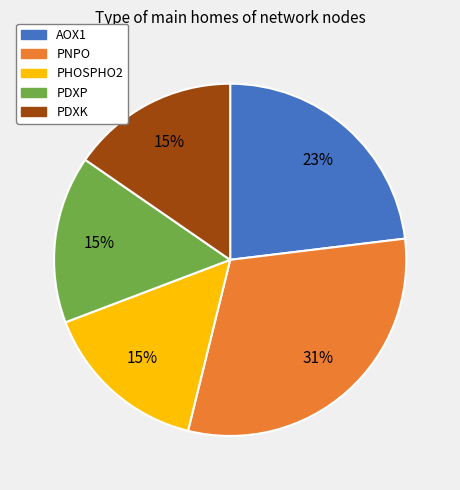

Do PNPO and AOX1 together represent more than half of the pie?

Yes